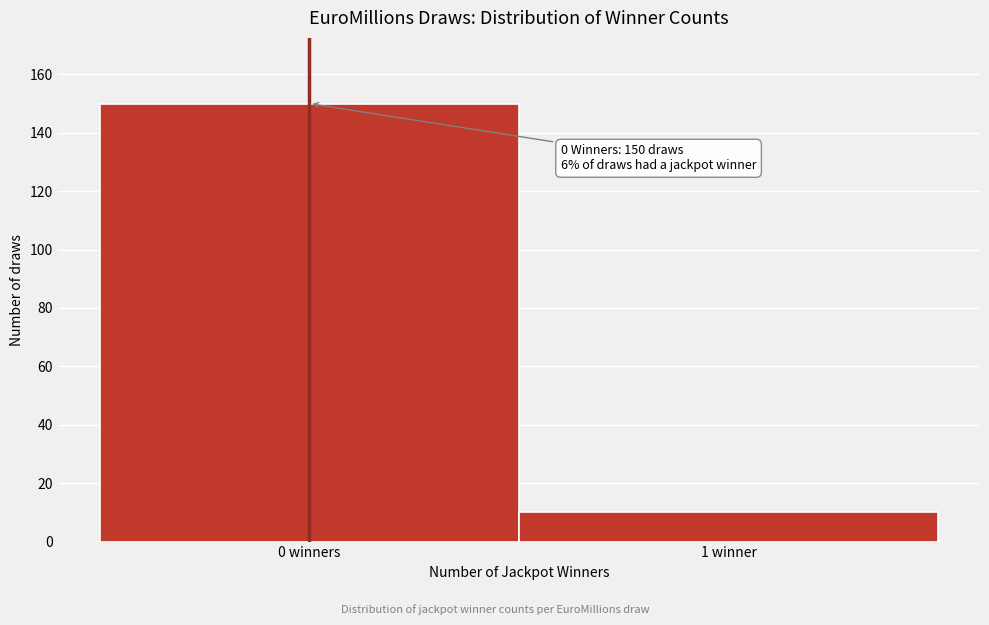

Reading left to right, transcribe all the data shown in this chart.

150	10